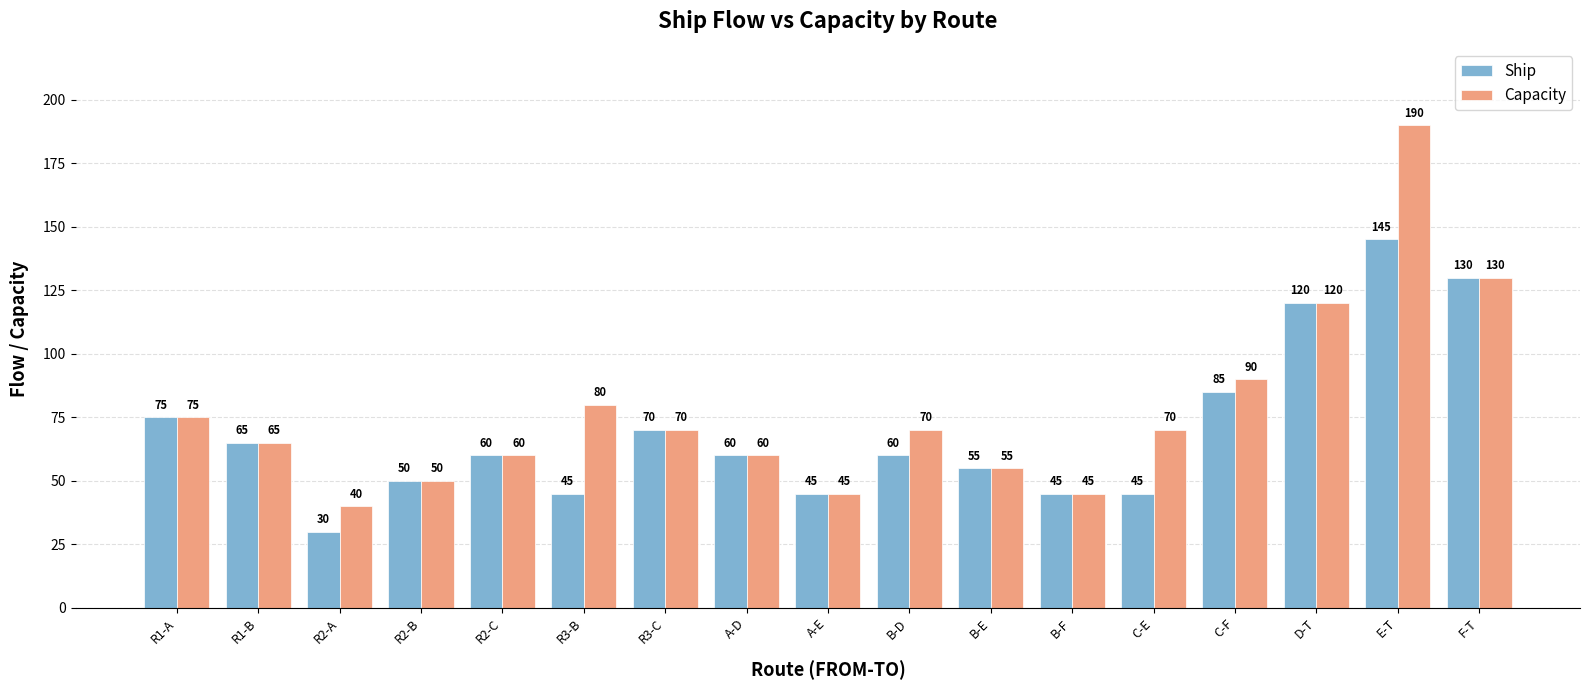

How many data points does each series have?

17